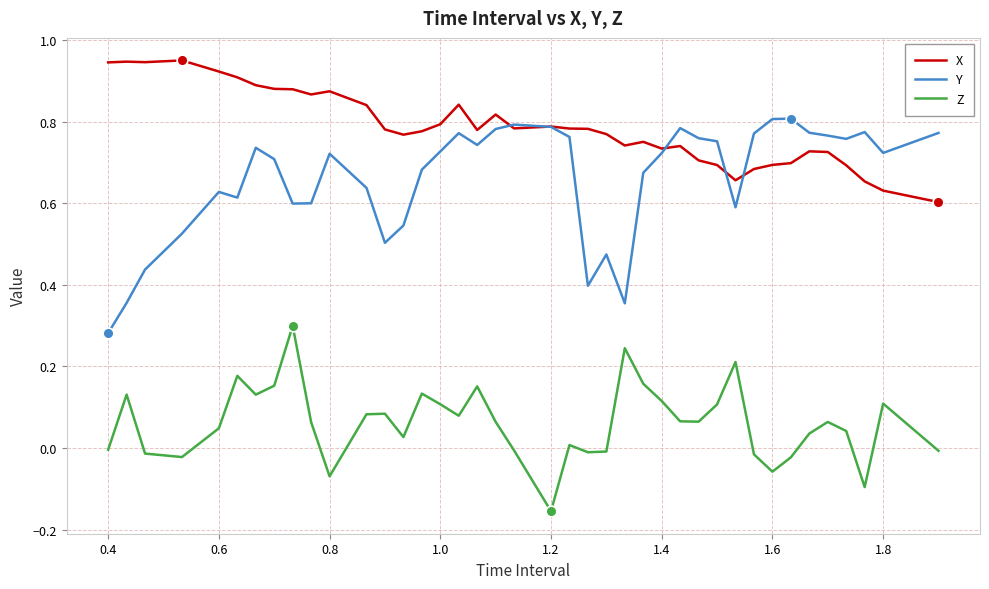

What are all the series names shown in the legend?

X, Y, Z